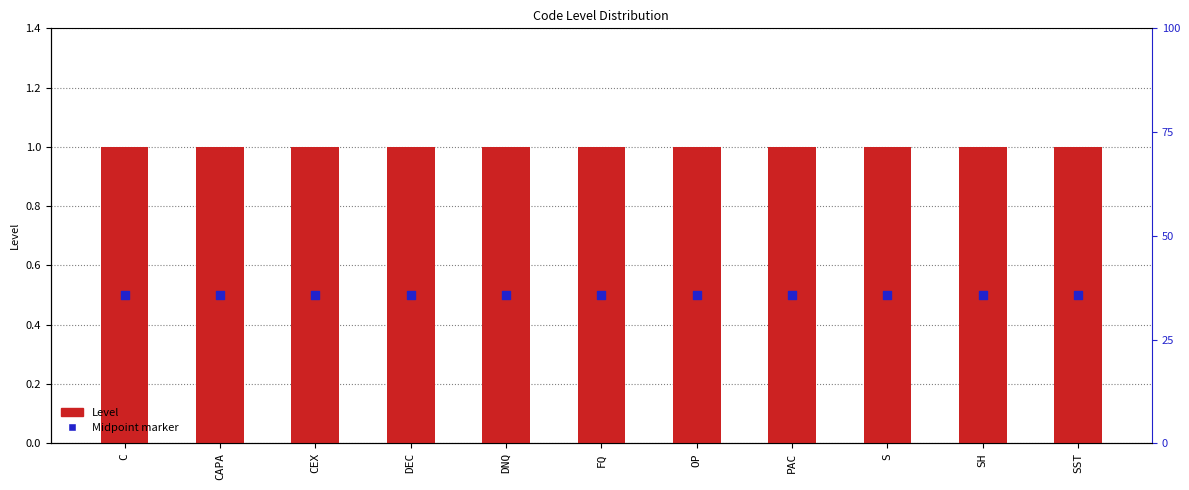

Which series contains the highest Y value?

Level